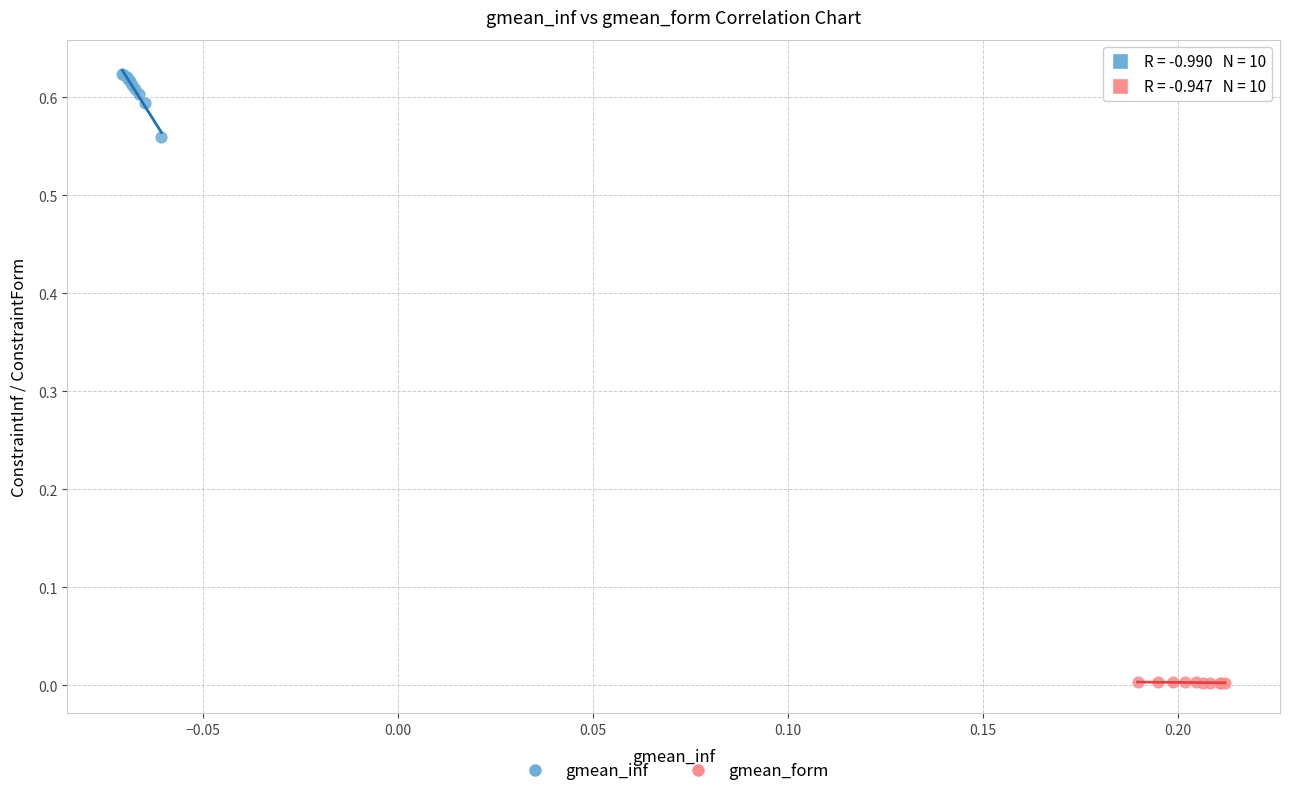

Which series reaches the maximum Y coordinate?

gmean_inf